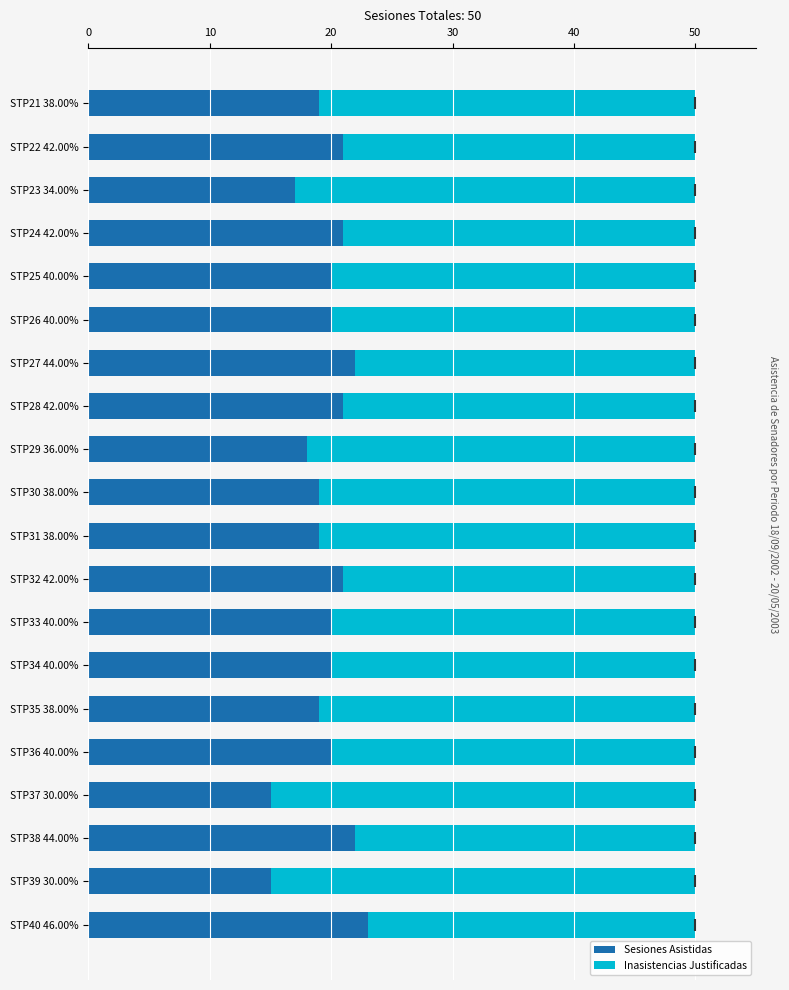

What is the maximum value for Sesiones Asistidas?

23